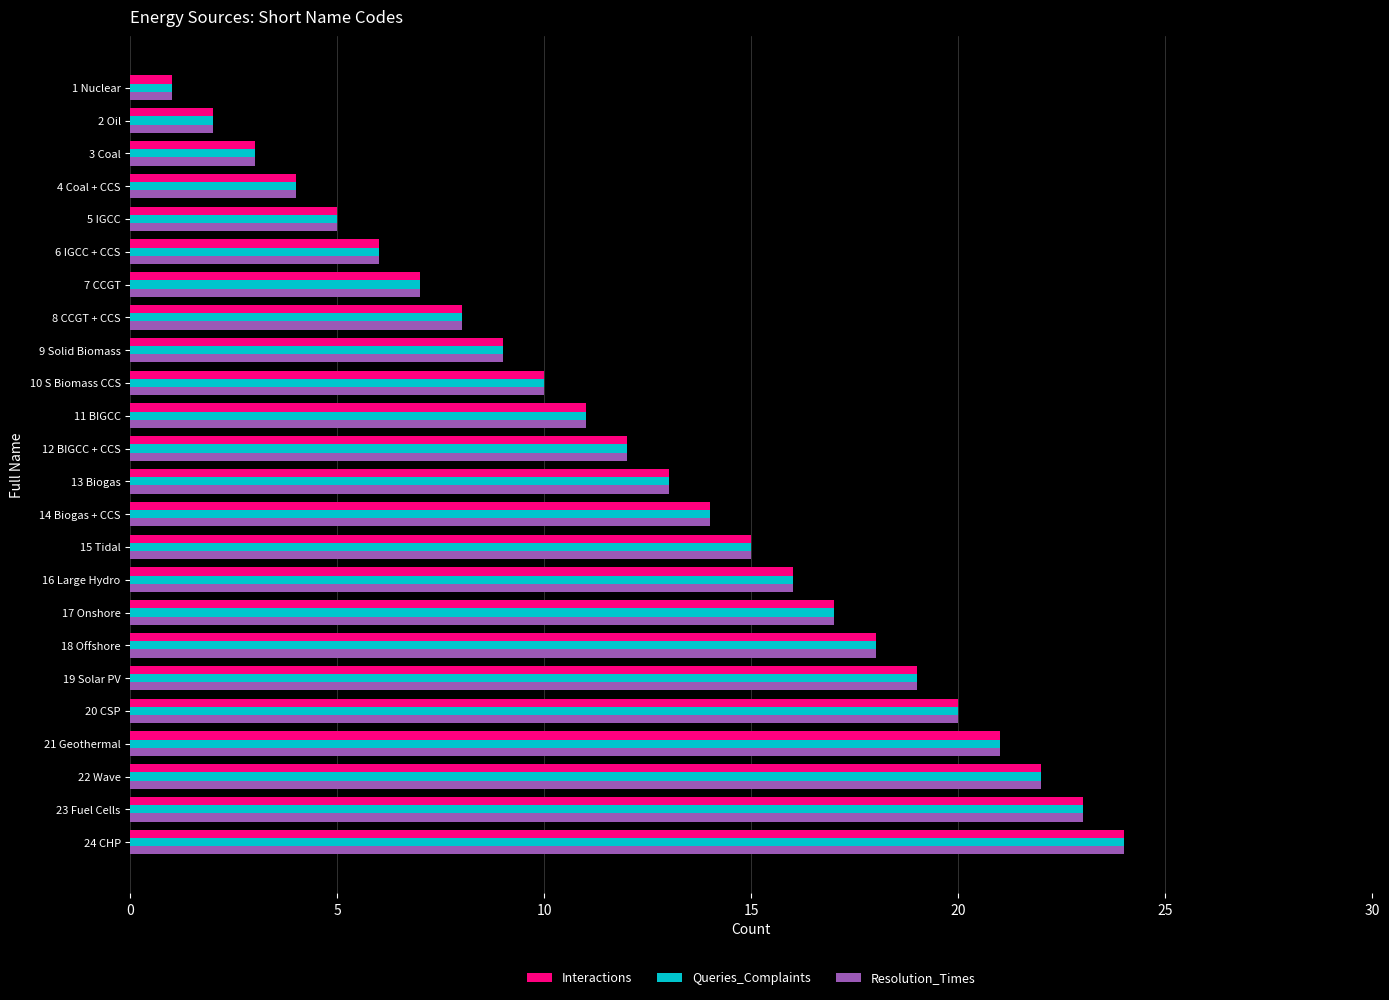

What are all the series names shown in the legend?

Interactions, Queries_Complaints, Resolution_Times